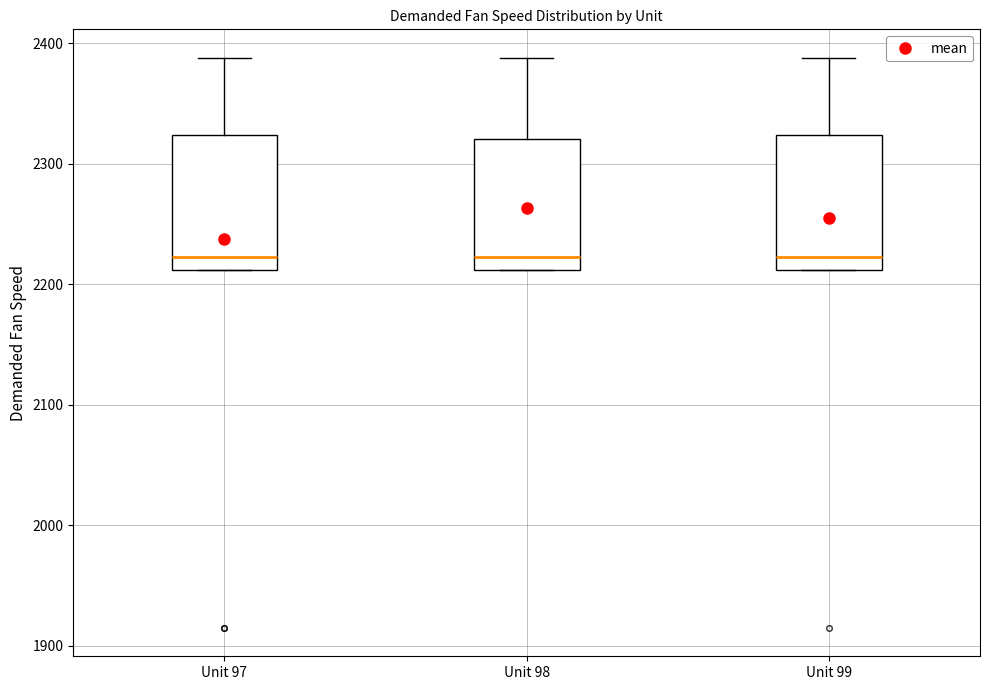

Reading left to right, transcribe this box plot: for each box, give where its median line is, the range the box spans, and where its two whiskers end, as read against the y-axis. The values are not printed on the chart, so give them approximately, as read against the axis.

Unit 97: median 2220, box 2210 to 2320, whiskers 2210 to 2390
Unit 98: median 2220, box 2210 to 2320, whiskers 2210 to 2390
Unit 99: median 2220, box 2210 to 2320, whiskers 2210 to 2390